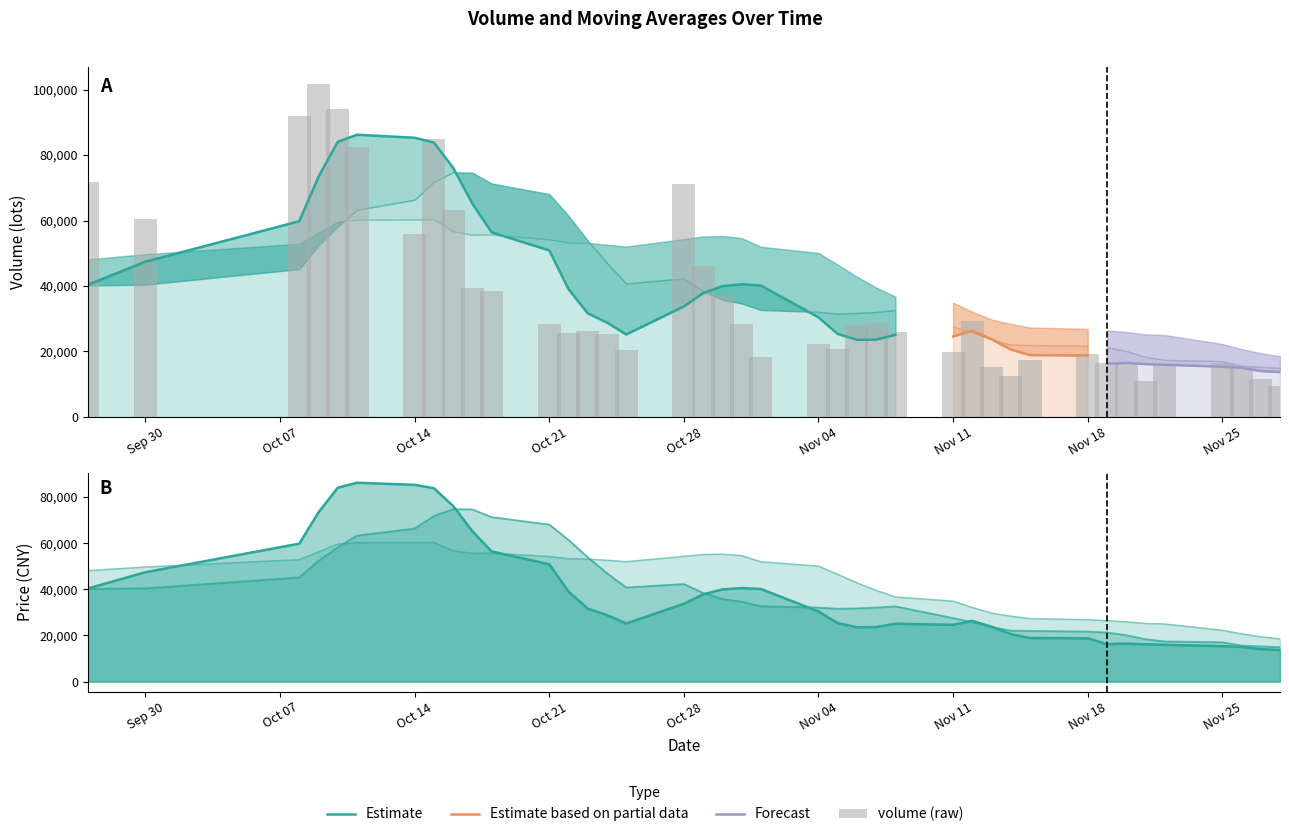

The value of volume at 2019-10-30 is 20282.8. True or false?

False